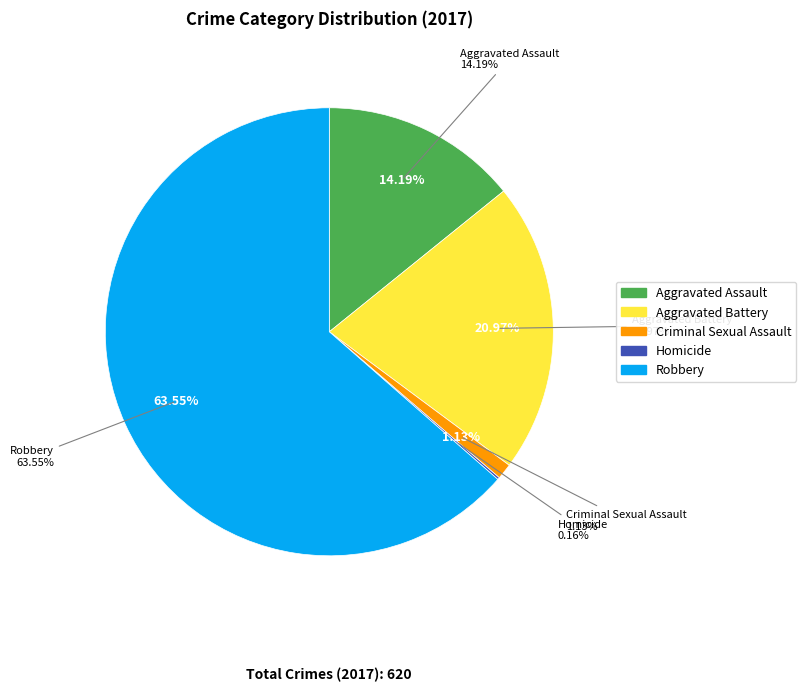

Is there a majority slice in this chart?

Yes